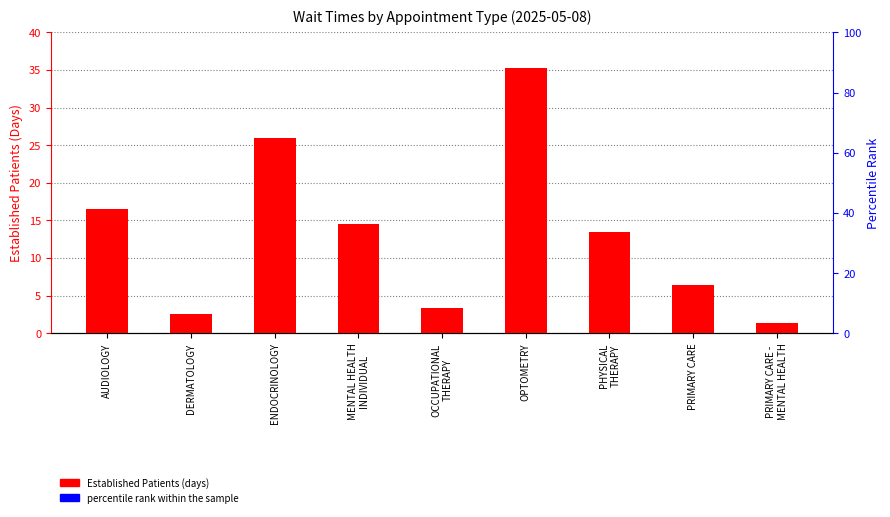

What is the difference between the maximum and minimum values?

33.9